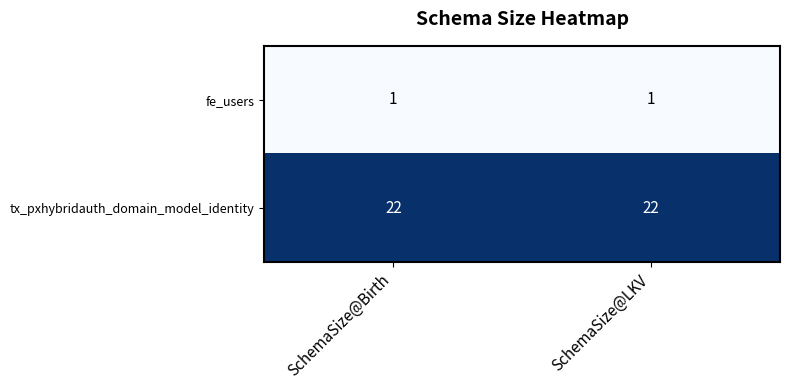

What is the maximum value shown in the chart?

22